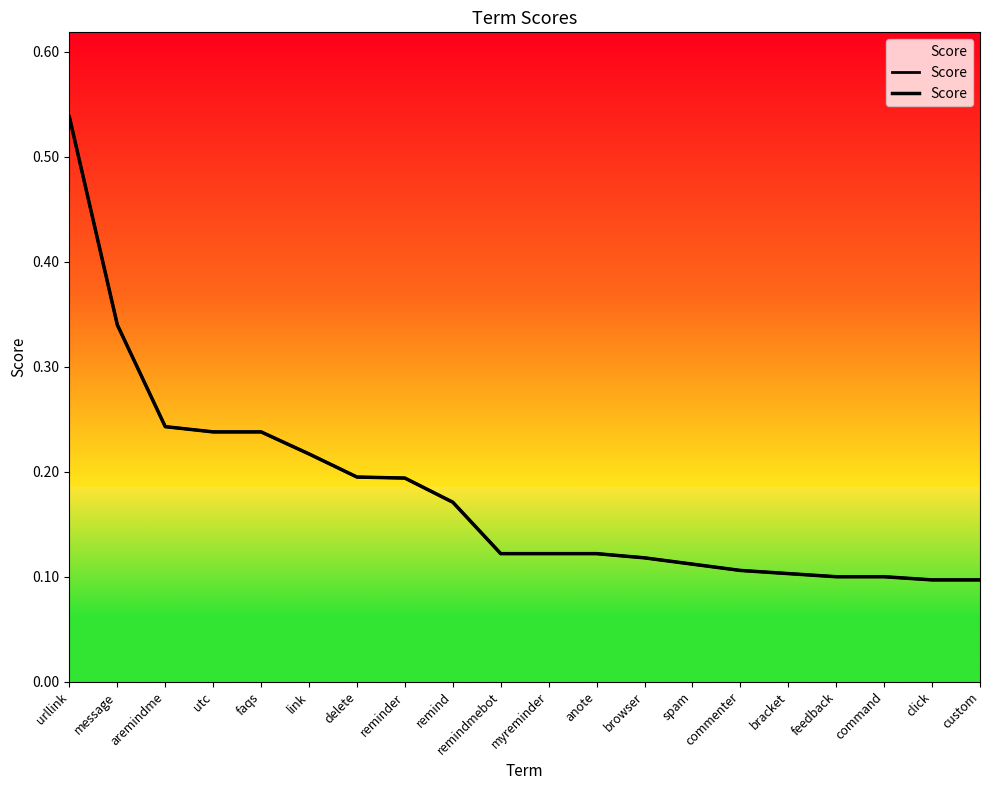

Is it true that the value at utc is 0.2?

True